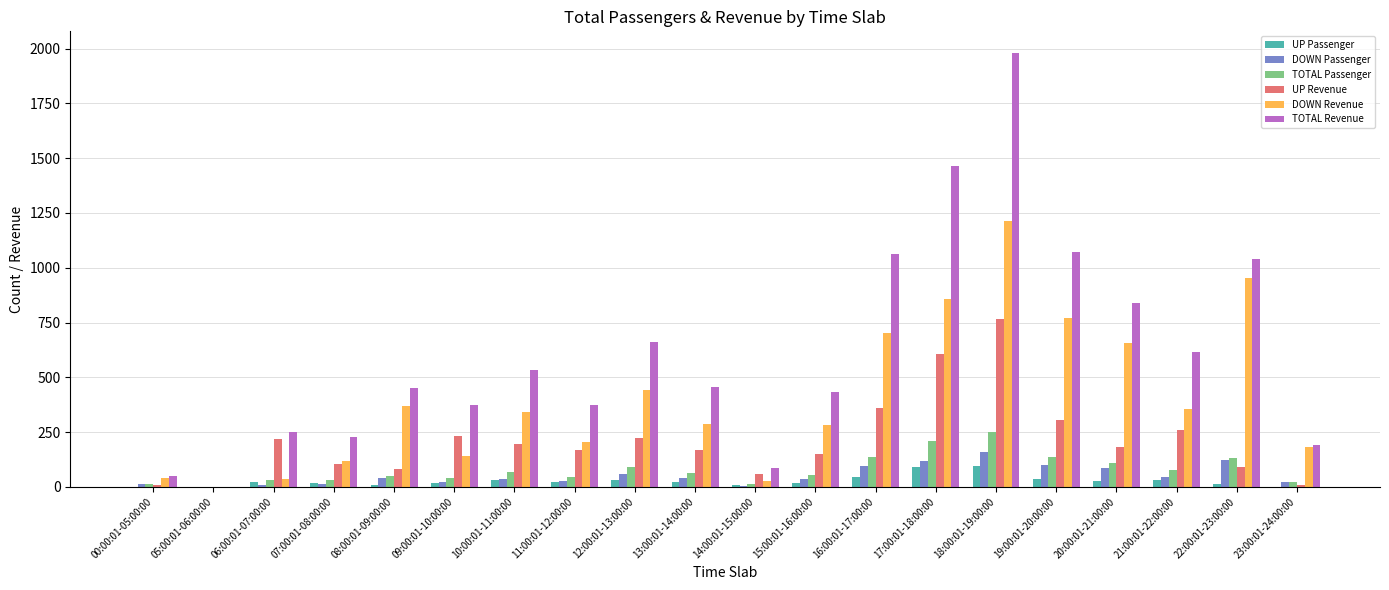

What is the sum of all UP Revenue values?

4189